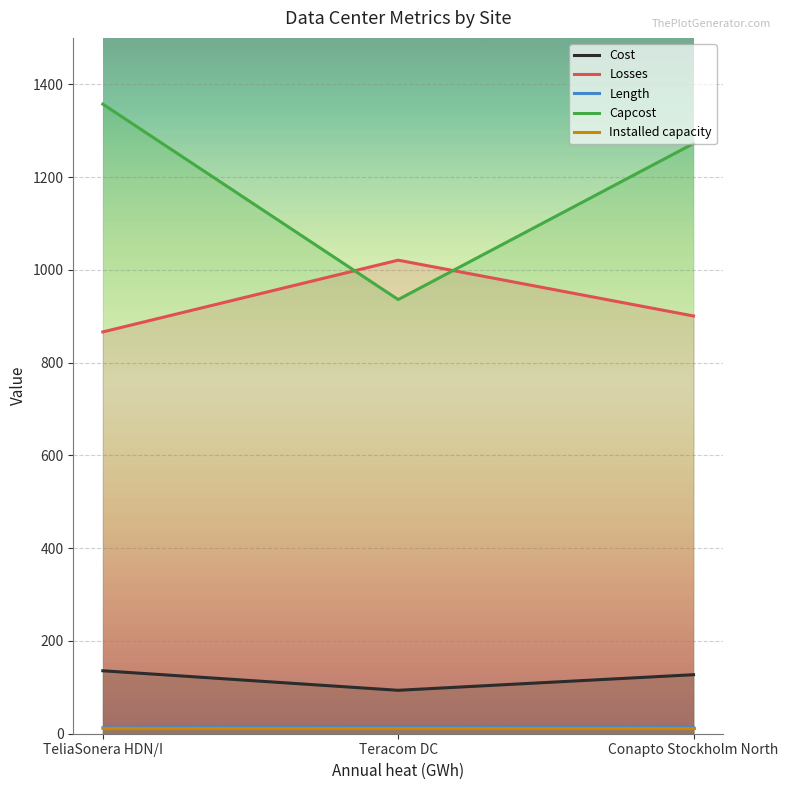

What is the smallest value displayed?

11.4